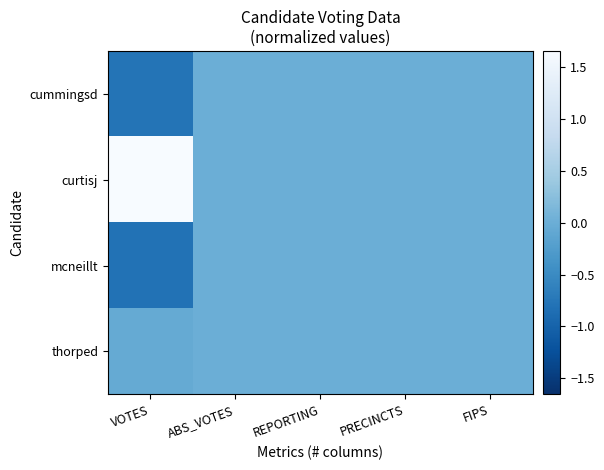

Reading right to left, transcribe all the data shown in this chart.

cummingsd: FIPS=0.0	PRECINCTS=0.0	REPORTING=0.0	ABS_VOTES=0.0	VOTES=-0.8
curtisj: FIPS=0.0	PRECINCTS=0.0	REPORTING=0.0	ABS_VOTES=0.0	VOTES=1.7
mcneillt: FIPS=0.0	PRECINCTS=0.0	REPORTING=0.0	ABS_VOTES=0.0	VOTES=-0.8
thorped: FIPS=0.0	PRECINCTS=0.0	REPORTING=0.0	ABS_VOTES=0.0	VOTES=-0.1